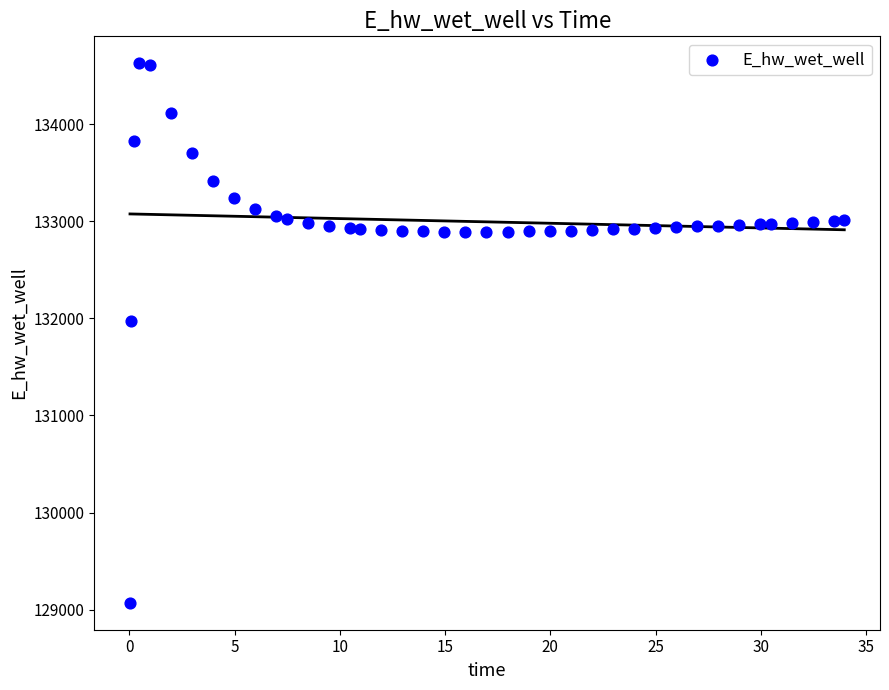

What is the range of Y values (max minus min)?

5557.6